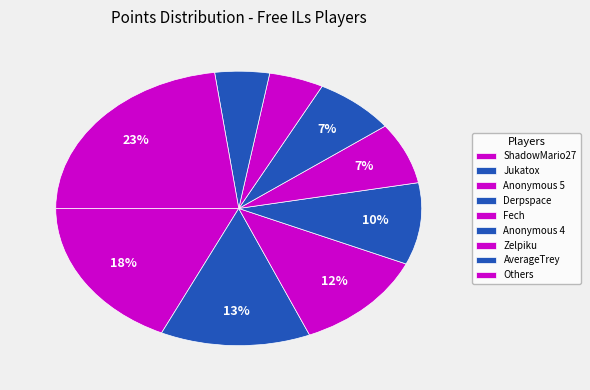

To the nearest percent, what is the difference between the largest and smallest slice percentages?

17%